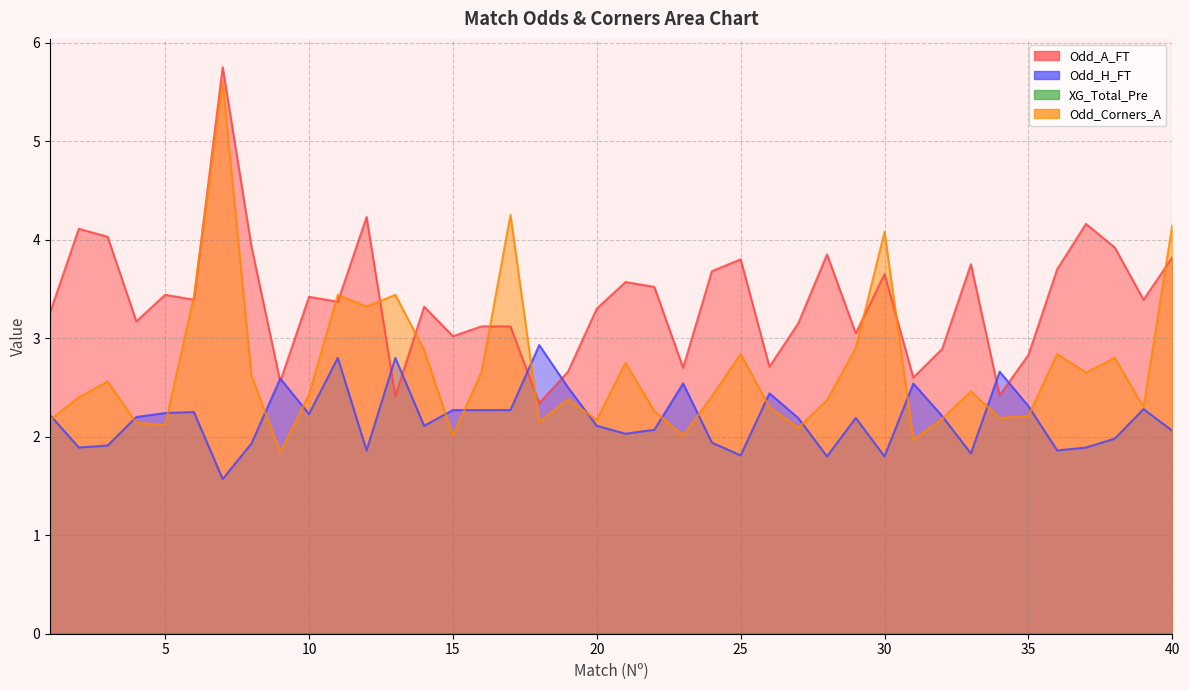

Which series changed the most between 9 and 13?

Odd_Corners_A